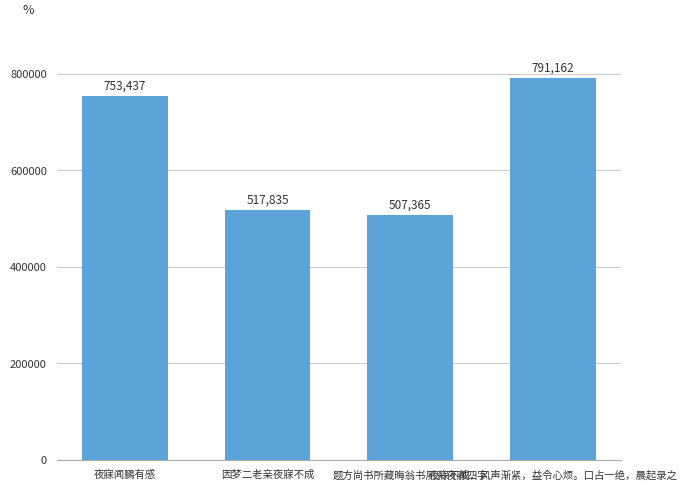

What is the label of the 1st bar from the left?

夜寐闻鵩有感